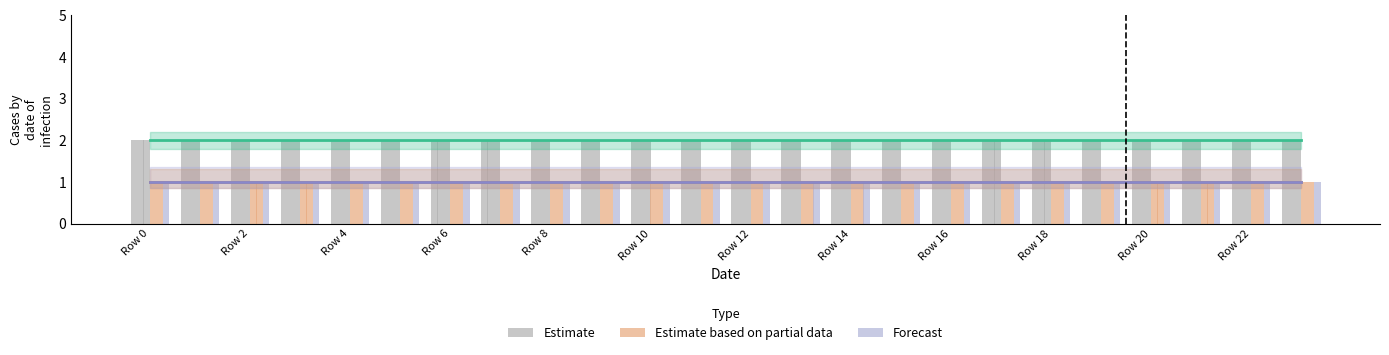

Which series has the largest range (max minus min)?

Estimate